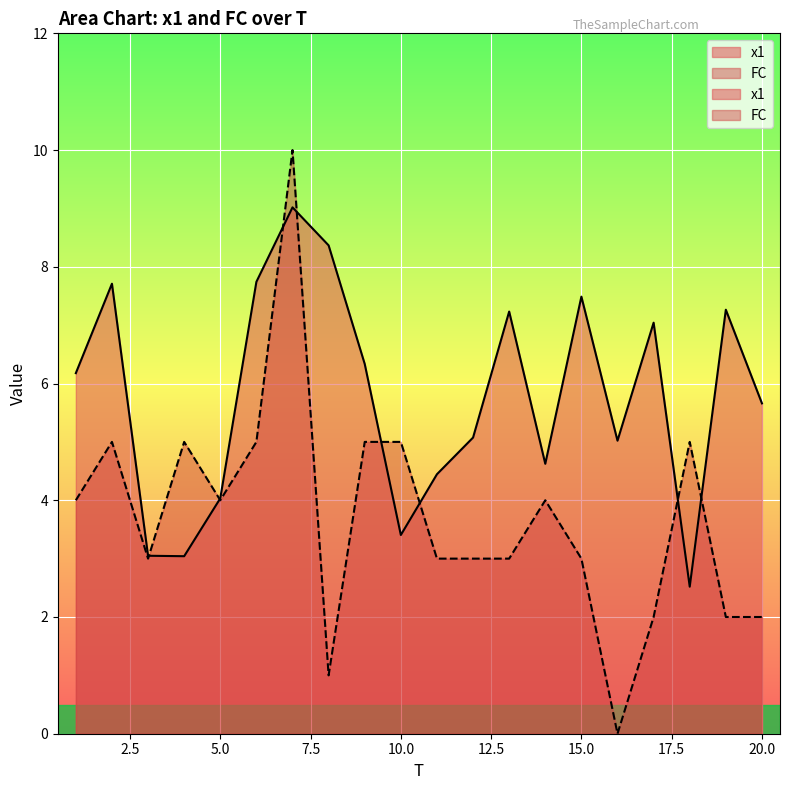

What is the approximate value of x1 at 5?

4.0